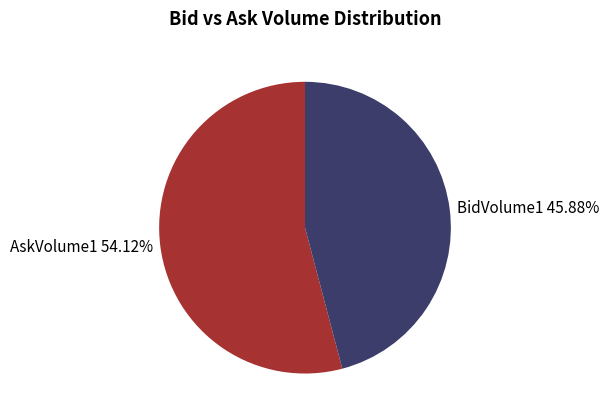

Which slice is the smallest?

BidVolume1 45.88%